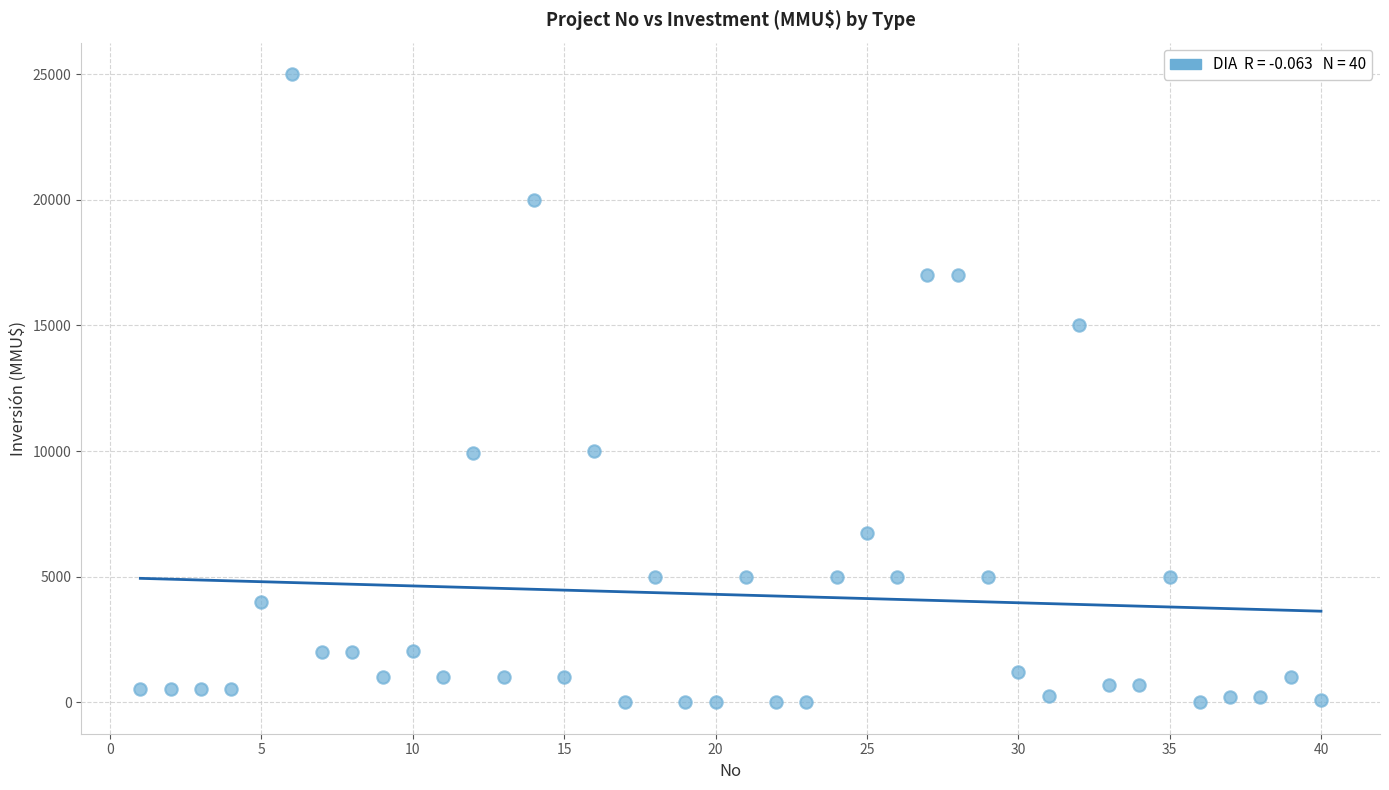

What is the range of Y values (max minus min)?

25000